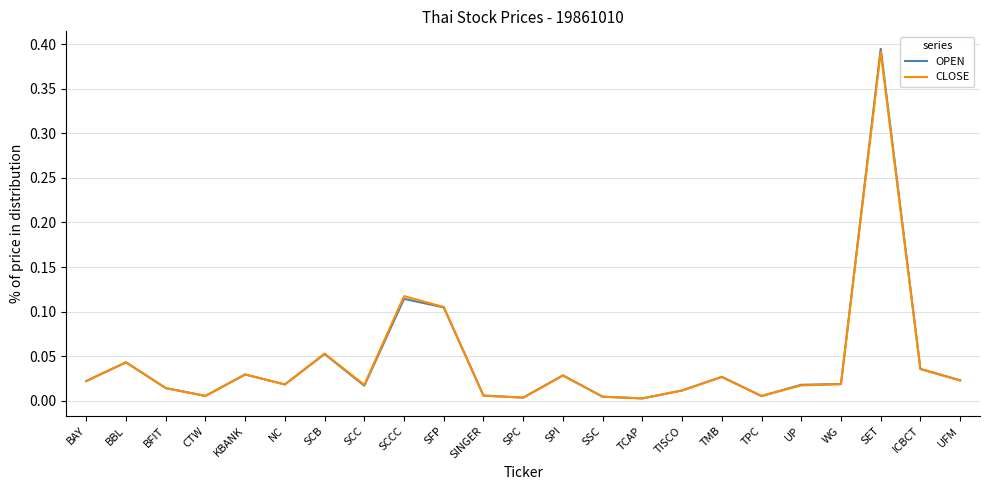

What position from the right is SCCC?

15